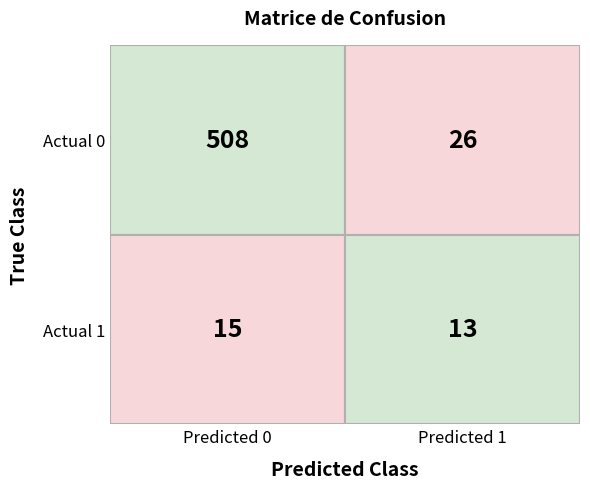

Reading left to right, list all the values displayed in this chart.

Actual 0: 0=508	1=26
Actual 1: 0=15	1=13